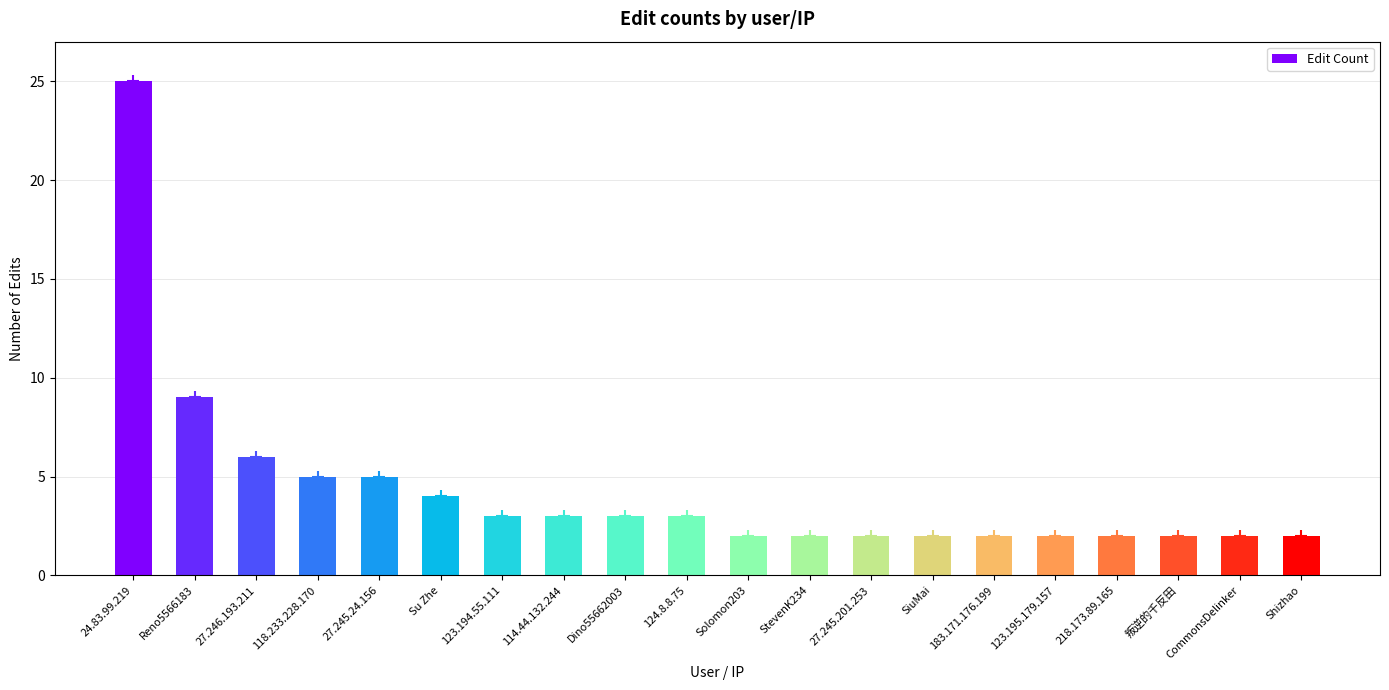

How many bars are there in total?

20